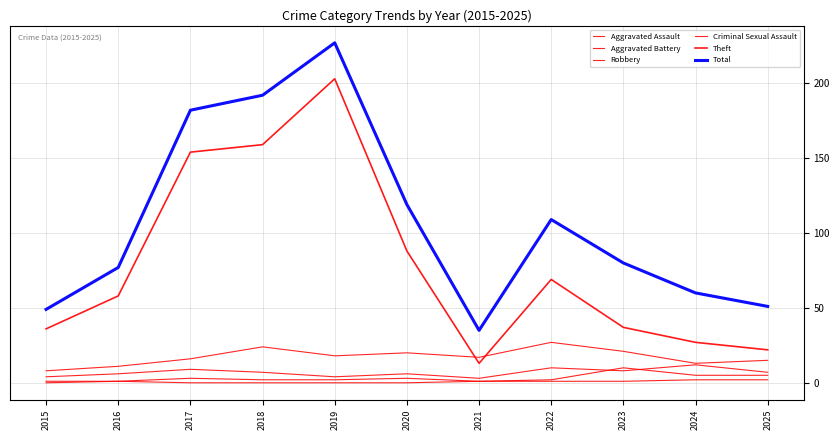

Is this an area chart (filled region under the line)?

No